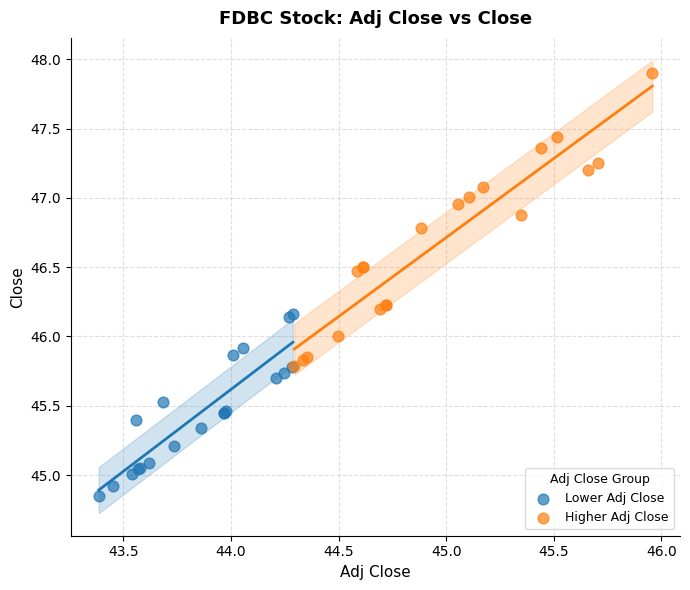

Which series contains the highest Y value?

Higher Adj Close